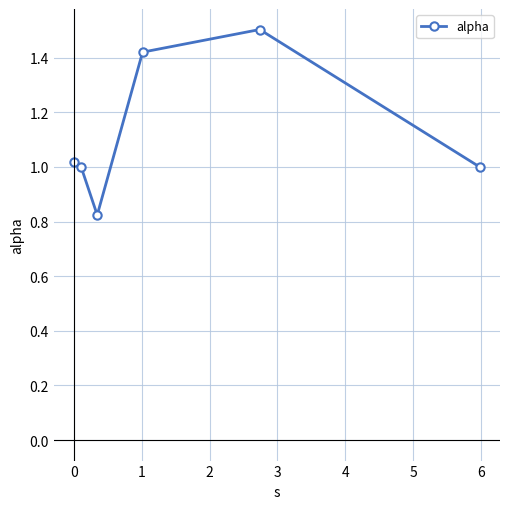

True or false: the data has more than 2 interior local peaks.

False